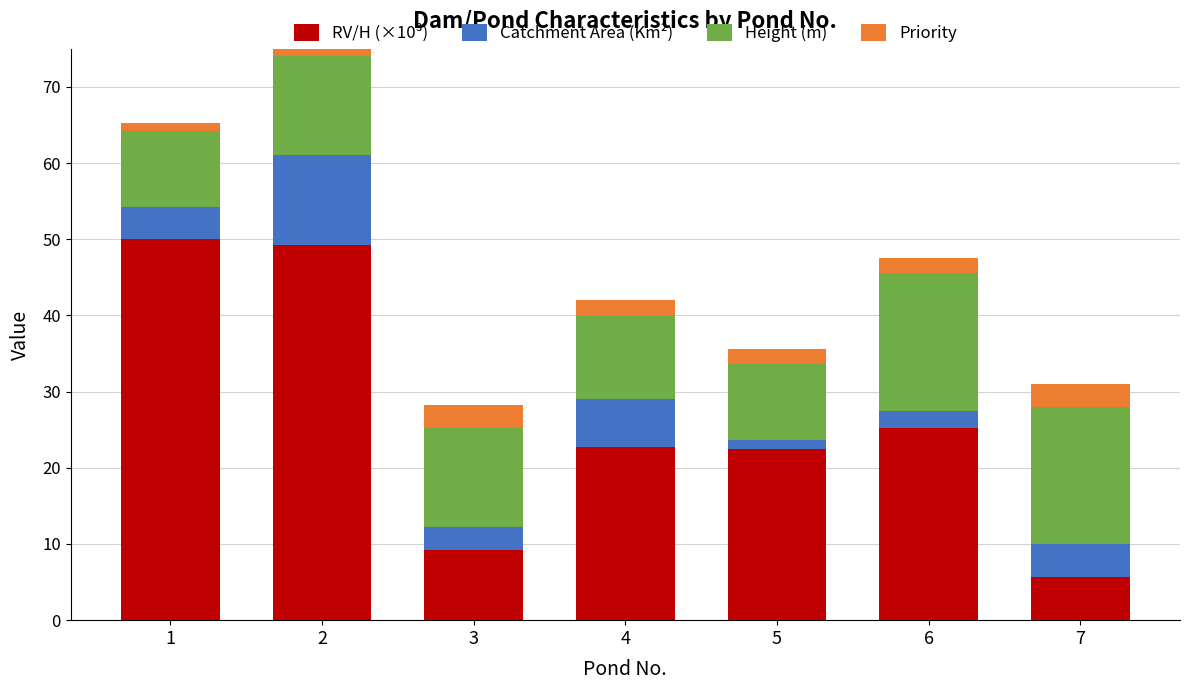

True or false: RV/H (×10³) has a value of 49.2 at 2.

True